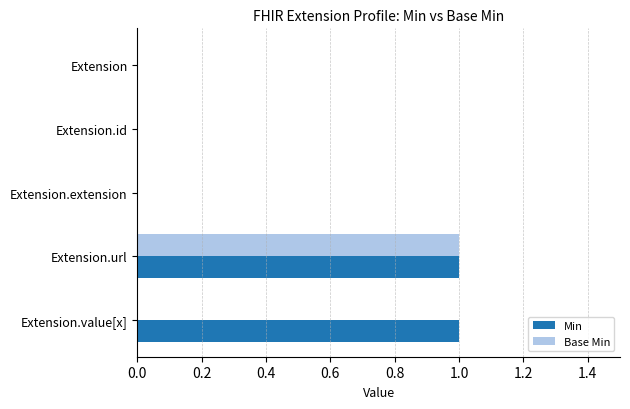

At which category is the sum across all series the highest?

Extension.url